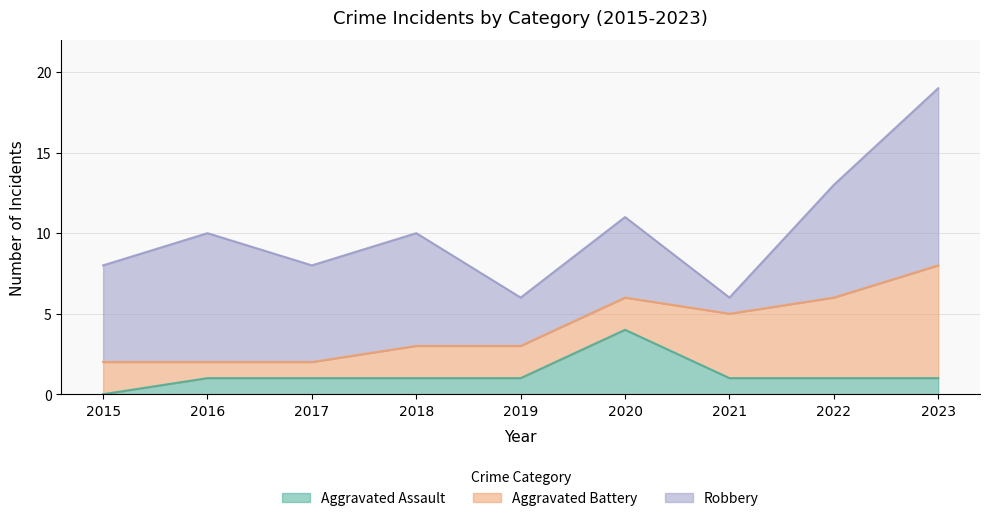

True or false: Aggravated Battery has more than 0 interior local peaks.

False